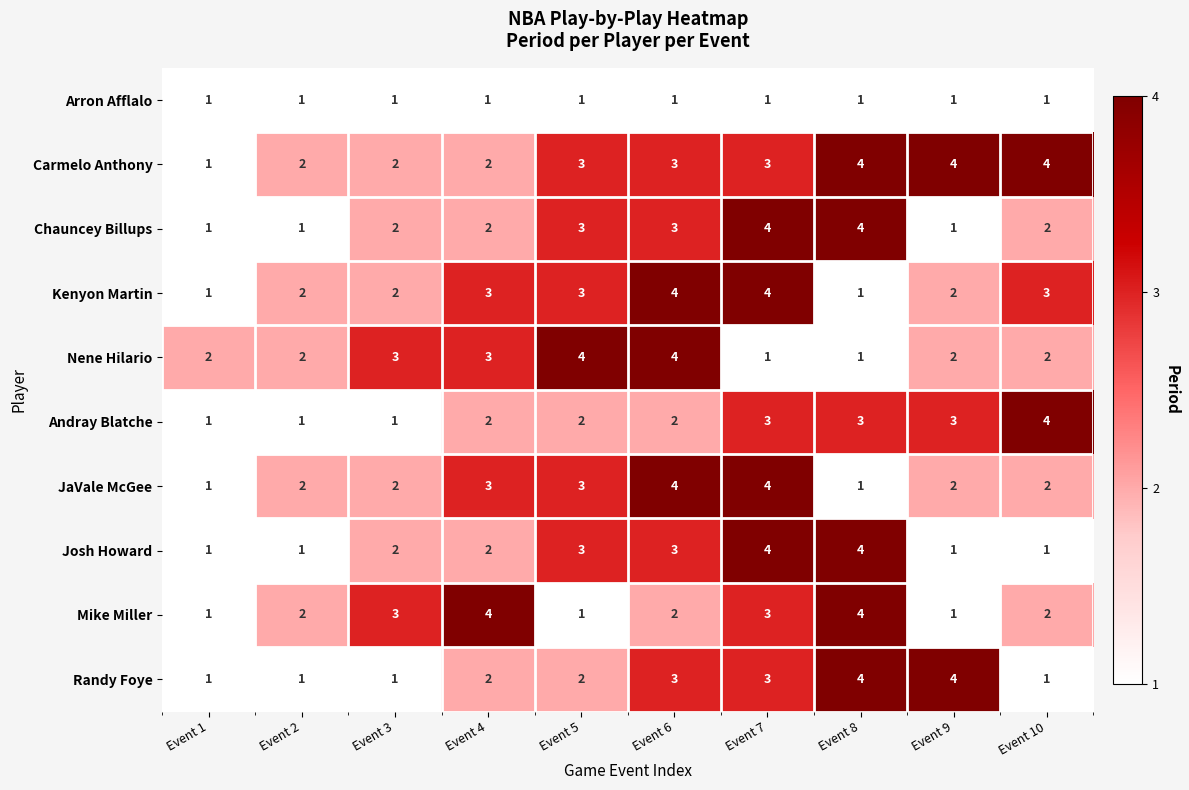

Count the Nene Hilario values in the range 2 to 3.

6